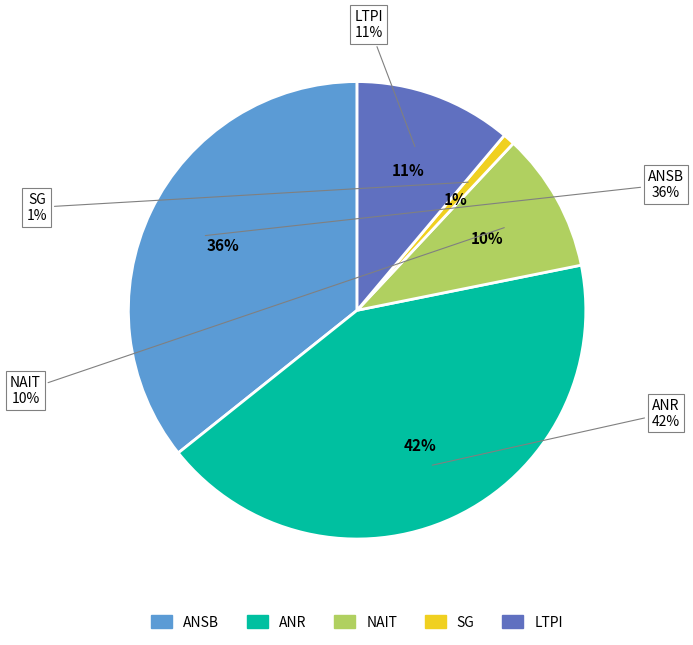

The Konsumsi Listrik Per Kapita slice represents 2% of the pie. True or false?

False